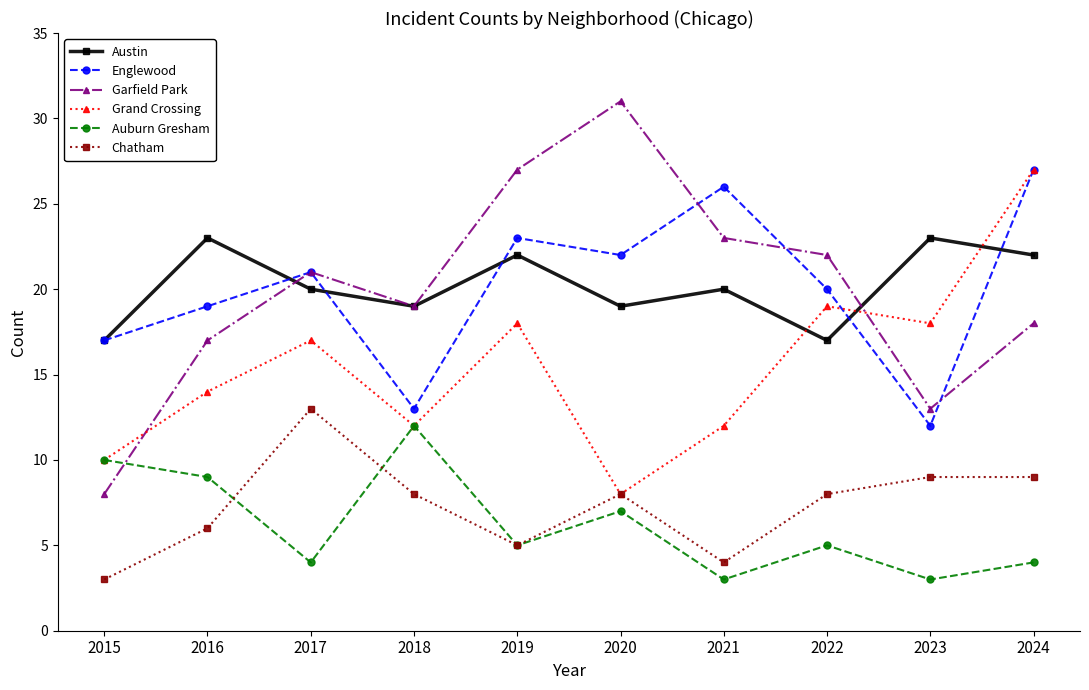

What is the minimum value shown in the chart?

3